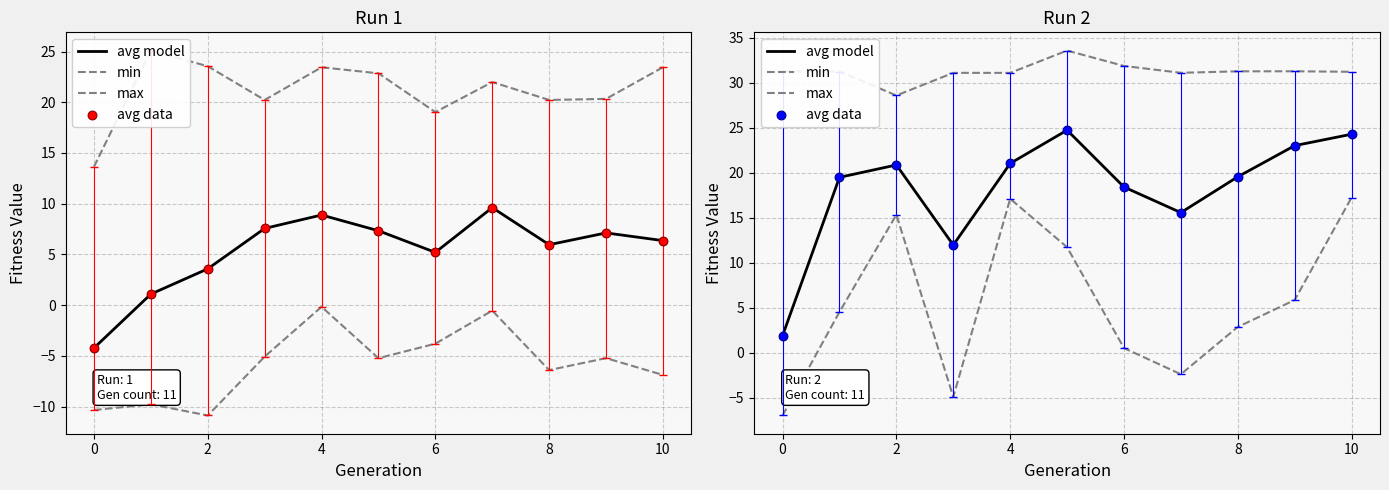

At how many categories does at least one series exceed 15?

11